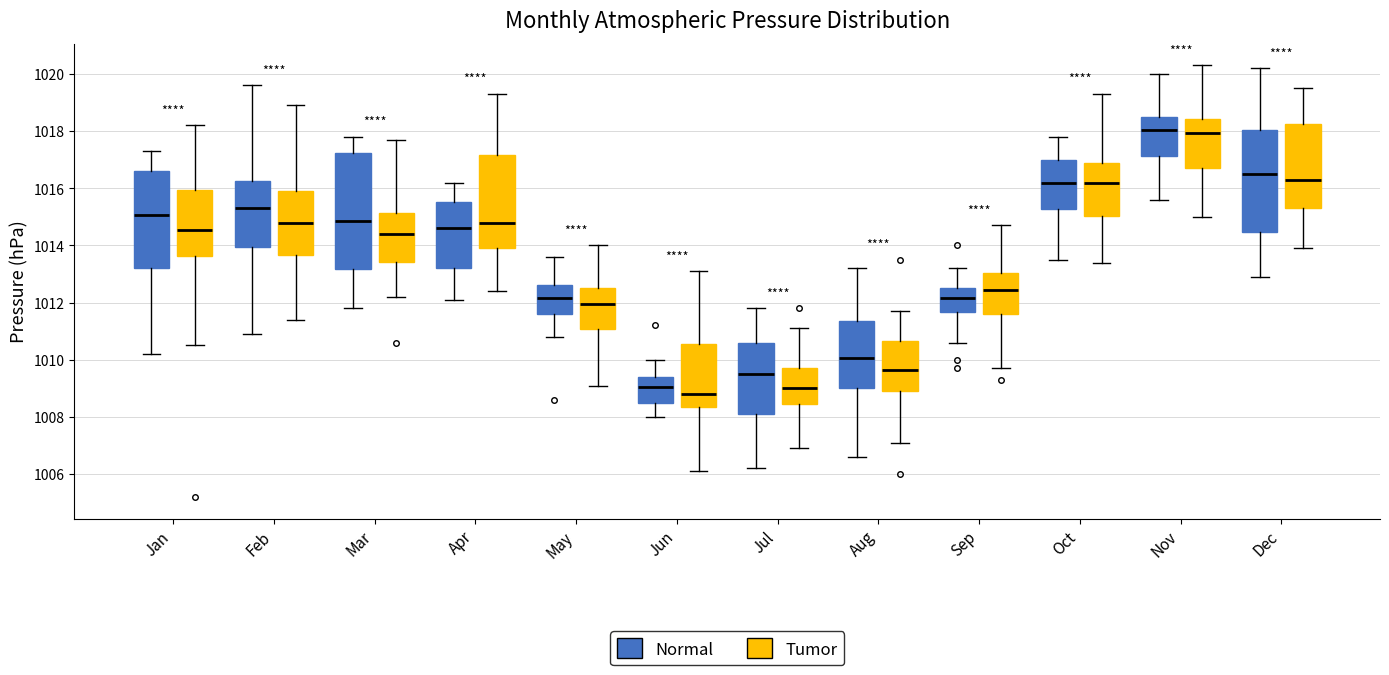

Which box has the lowest median line?

Jun (Tumor)